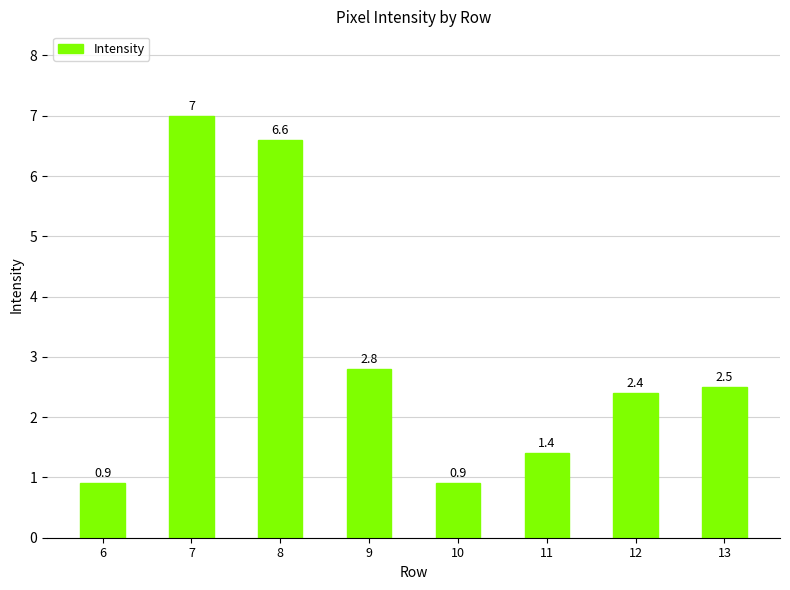

Count the number of values greater than 2.

5